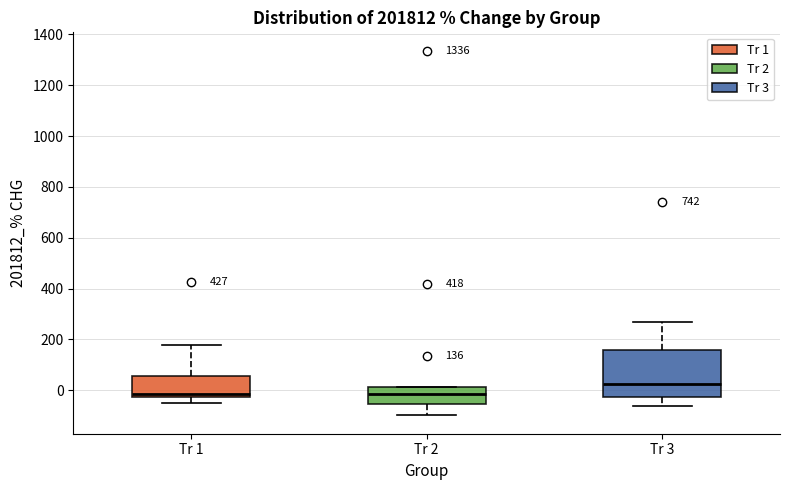

Which box is the tallest, from its lower edge to its upper edge?

Tr 3